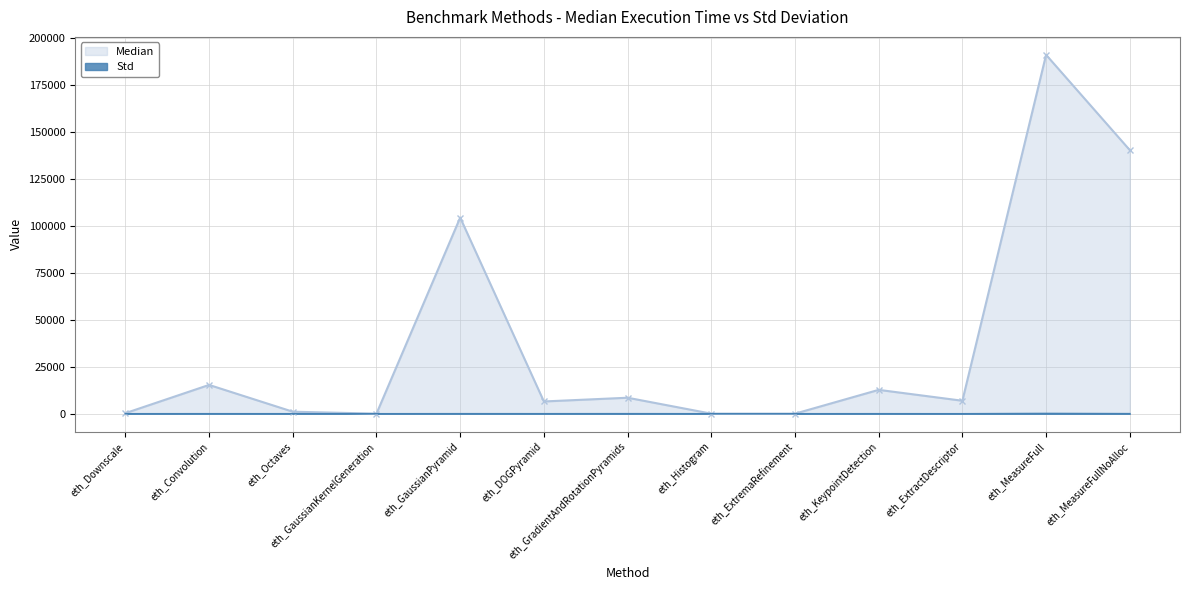

Between eth_Octaves and eth_KeypointDetection, which is larger?

eth_KeypointDetection